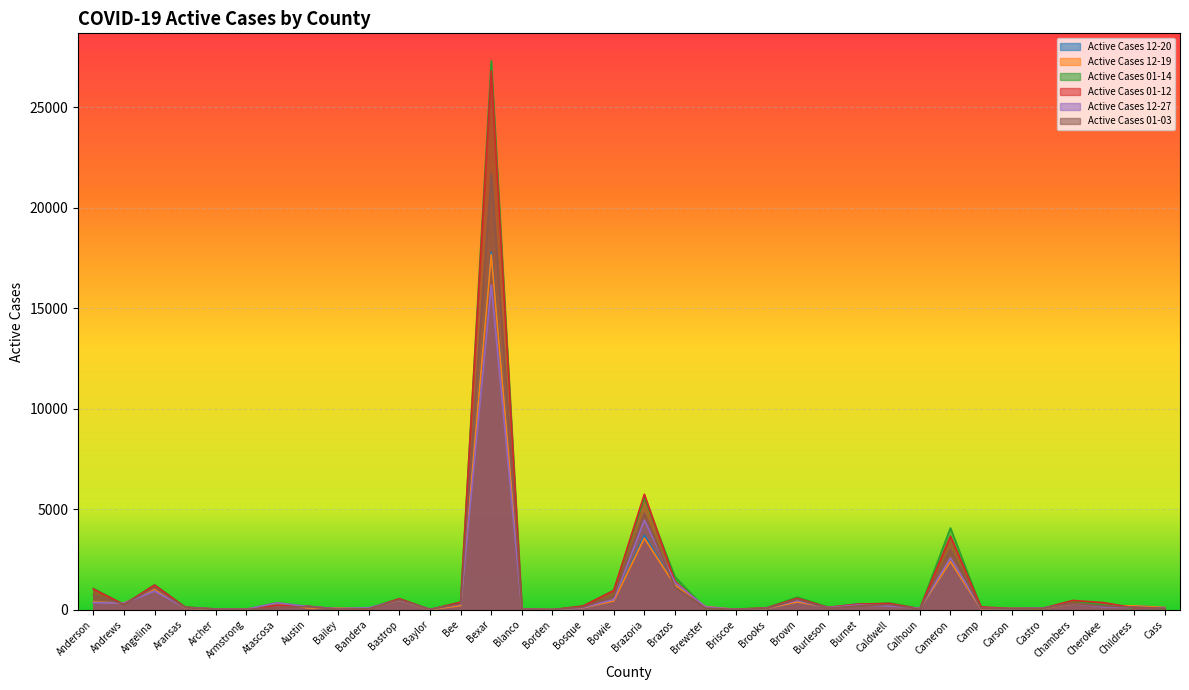

Reading left to right, list all the values displayed in this chart.

Active Cases 12-20: Anderson=374	Andrews=332	Angelina=1031	Aransas=100	Archer=24	Armstrong=25	Atascosa=326	Austin=99	Bailey=76	Bandera=65	Bastrop=472	Baylor=4	Bee=231	Bexar=17813	Blanco=50	Borden=7	Bosque=92	Bowie=455	Brazoria=3701	Brazos=1220	Brewster=147	Briscoe=14	Brooks=57	Brown=386	Burleson=115	Burnet=290	Caldwell=246	Calhoun=61	Cameron=2394	Camp=57	Carson=69	Castro=69	Chambers=282	Cherokee=193	Childress=190	Cass=111
Active Cases 12-19: Anderson=382	Andrews=332	Angelina=1031	Aransas=87	Archer=24	Armstrong=25	Atascosa=326	Austin=88	Bailey=76	Bandera=65	Bastrop=470	Baylor=4	Bee=208	Bexar=17673	Blanco=48	Borden=7	Bosque=94	Bowie=434	Brazoria=3557	Brazos=1220	Brewster=157	Briscoe=14	Brooks=56	Brown=386	Burleson=120	Burnet=252	Caldwell=252	Calhoun=61	Cameron=2394	Camp=39	Carson=69	Castro=61	Chambers=282	Cherokee=193	Childress=192	Cass=111
Active Cases 01-14: Anderson=1059	Andrews=258	Angelina=1245	Aransas=133	Archer=30	Armstrong=13	Atascosa=345	Austin=163	Bailey=26	Bandera=82	Bastrop=549	Baylor=13	Bee=387	Bexar=27320	Blanco=34	Borden=1	Bosque=194	Bowie=965	Brazoria=5577	Brazos=1639	Brewster=60	Briscoe=24	Brooks=99	Brown=625	Burleson=131	Burnet=207	Caldwell=335	Calhoun=56	Cameron=4068	Camp=110	Carson=52	Castro=58	Chambers=449	Cherokee=233	Childress=75	Cass=58
Active Cases 01-12: Anderson=1026	Andrews=258	Angelina=1225	Aransas=126	Archer=37	Armstrong=13	Atascosa=221	Austin=180	Bailey=27	Bandera=52	Bastrop=547	Baylor=11	Bee=373	Bexar=26822	Blanco=35	Borden=1	Bosque=184	Bowie=953	Brazoria=5746	Brazos=1418	Brewster=75	Briscoe=25	Brooks=93	Brown=564	Burleson=115	Burnet=281	Caldwell=313	Calhoun=49	Cameron=3652	Camp=143	Carson=56	Castro=63	Chambers=459	Cherokee=355	Childress=92	Cass=63
Active Cases 12-27: Anderson=349	Andrews=329	Angelina=924	Aransas=109	Archer=36	Armstrong=22	Atascosa=346	Austin=160	Bailey=47	Bandera=99	Bastrop=475	Baylor=27	Bee=272	Bexar=16165	Blanco=36	Borden=3	Bosque=107	Bowie=504	Brazoria=4452	Brazos=1356	Brewster=140	Briscoe=13	Brooks=71	Brown=458	Burleson=102	Burnet=232	Caldwell=186	Calhoun=68	Cameron=2580	Camp=65	Carson=52	Castro=83	Chambers=299	Cherokee=143	Childress=120	Cass=83
Active Cases 01-03: Anderson=720	Andrews=276	Angelina=1099	Aransas=103	Archer=28	Armstrong=17	Atascosa=114	Austin=149	Bailey=32	Bandera=49	Bastrop=493	Baylor=17	Bee=296	Bexar=21704	Blanco=26	Borden=2	Bosque=131	Bowie=664	Brazoria=4793	Brazos=1125	Brewster=74	Briscoe=14	Brooks=59	Brown=517	Burleson=74	Burnet=191	Caldwell=255	Calhoun=29	Cameron=3004	Camp=60	Carson=53	Castro=71	Chambers=299	Cherokee=184	Childress=126	Cass=71